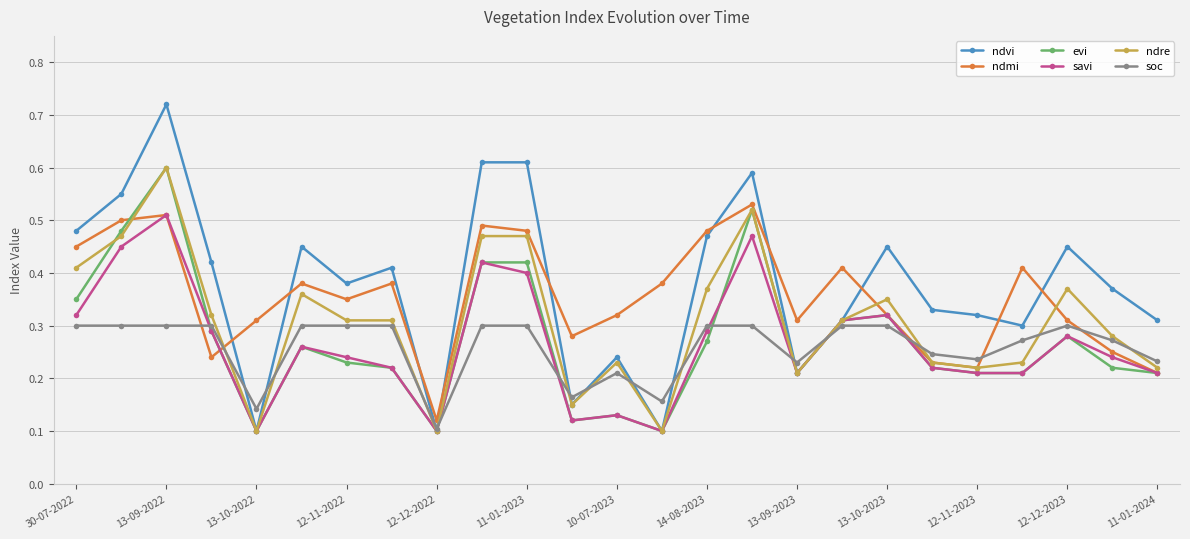

True or false: evi and soc intersect in this chart.

True